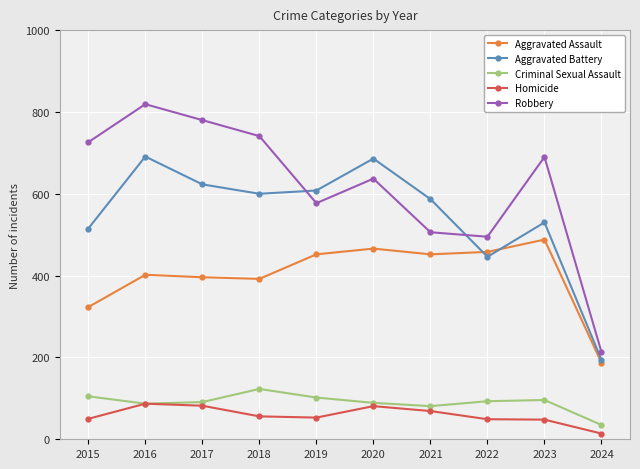

What is the difference between the Aggravated Battery values at 2020 and 2022?

240